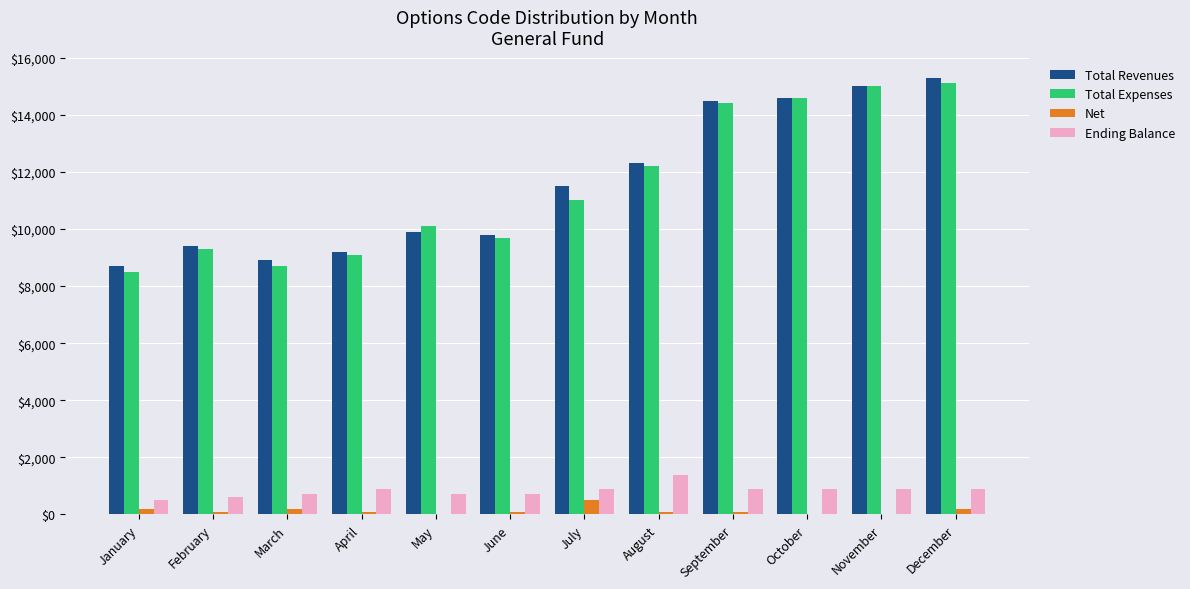

Which series has the largest range (max minus min)?

Total Revenues